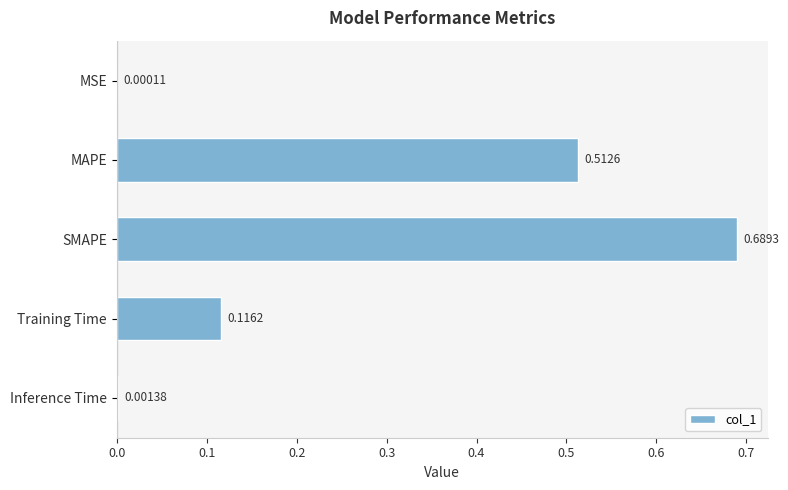

Where is the data nearest to the value 0?

MSE